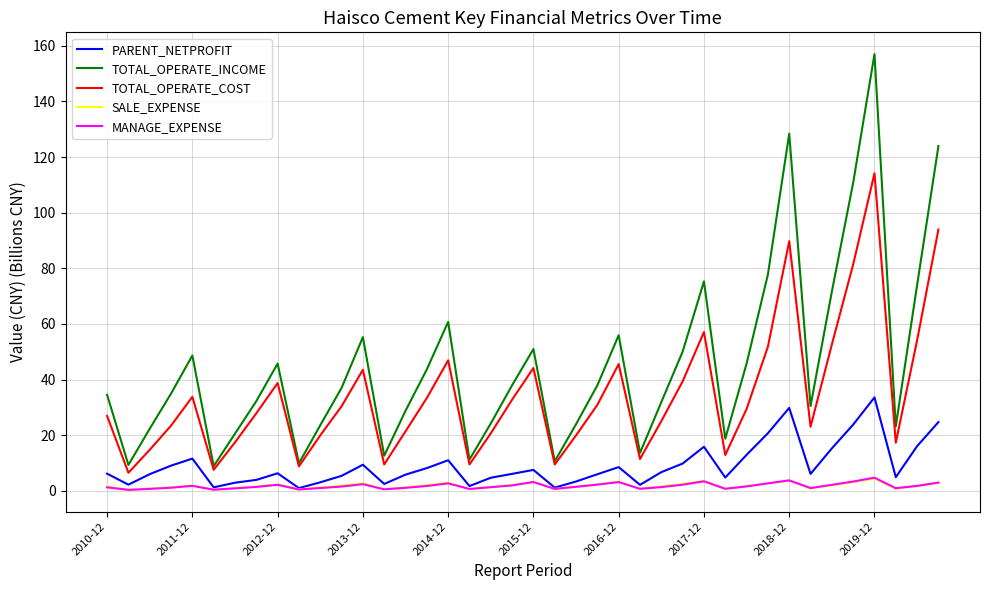

What is the minimum value for TOTAL_OPERATE_INCOME?

8.9